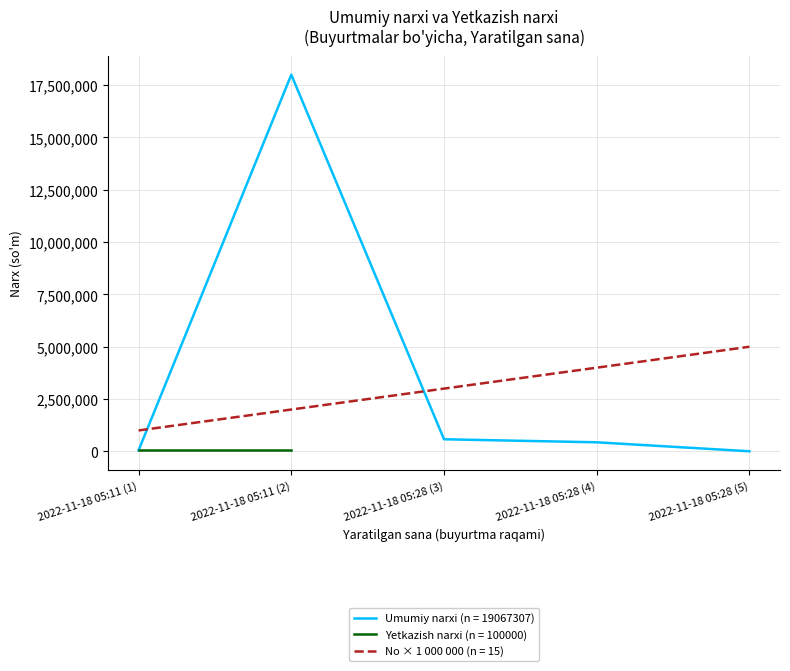

List the labels in order of value, largest first.

2022-11-18 05:11 (2), 2022-11-18 05:28 (3), 2022-11-18 05:28 (4), 2022-11-18 05:11 (1), 2022-11-18 05:28 (5)